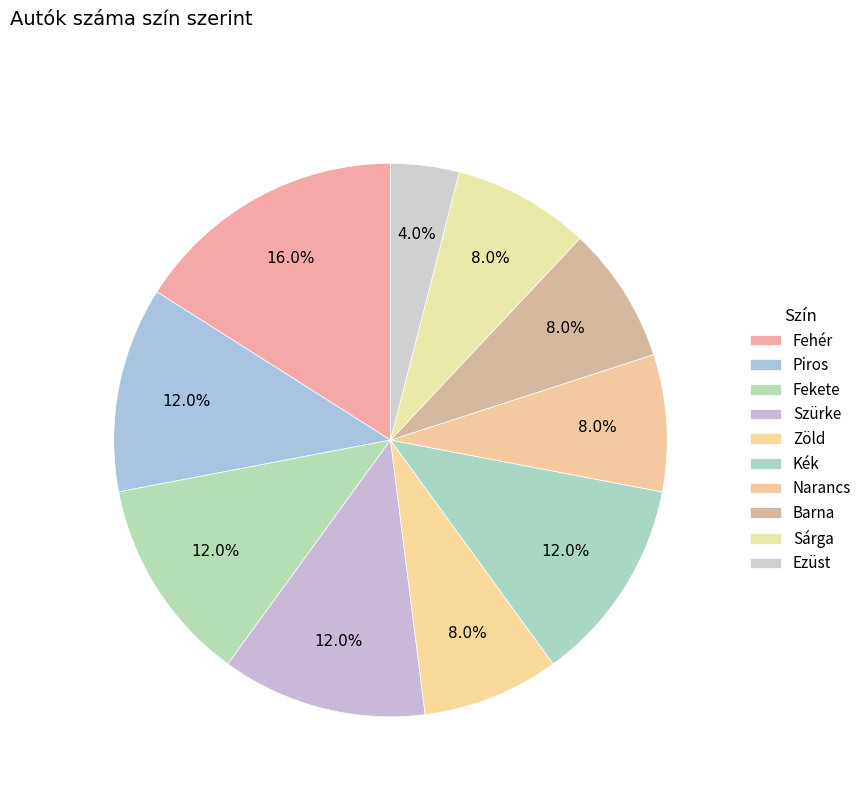

Which category has the smallest portion of the pie?

Ezüst